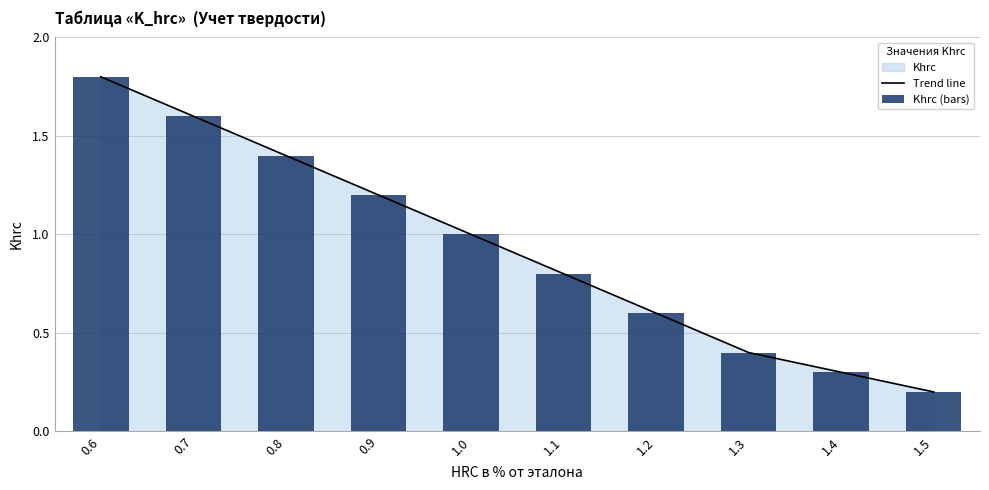

How many groups of bars are there?

10